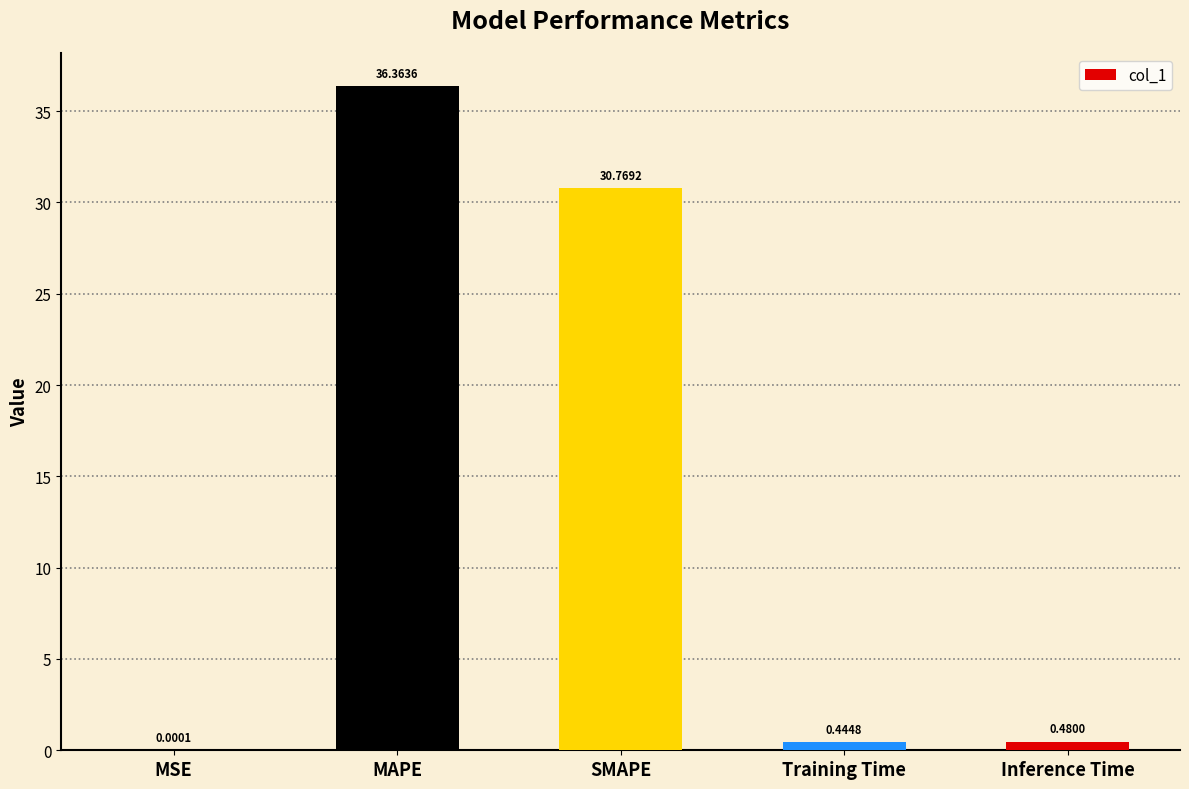

Which label corresponds to the largest value in the chart?

MAPE